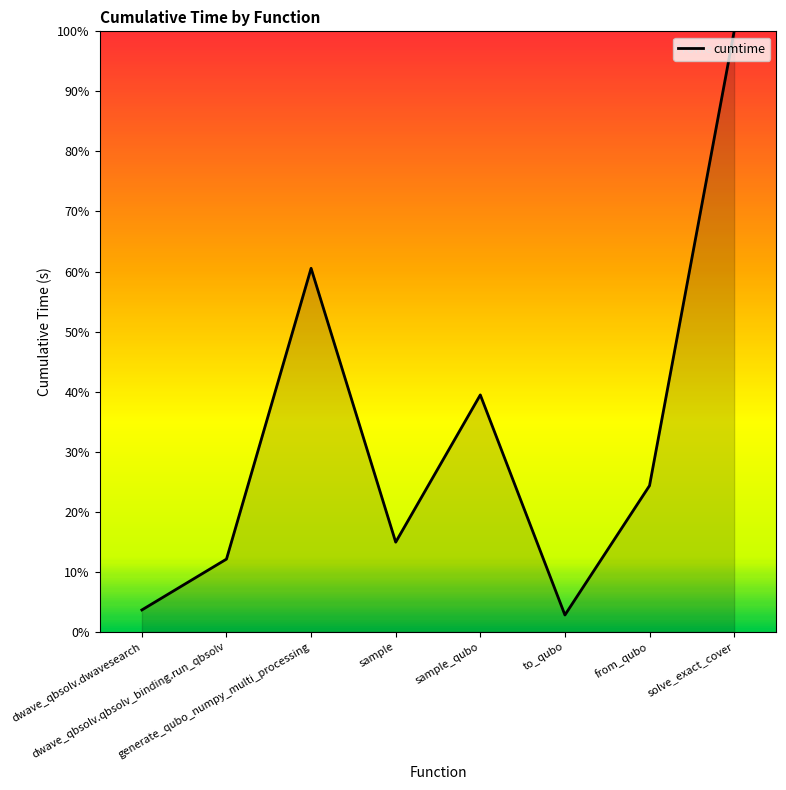

At which category does the chart reach its minimum across all series?

to_qubo